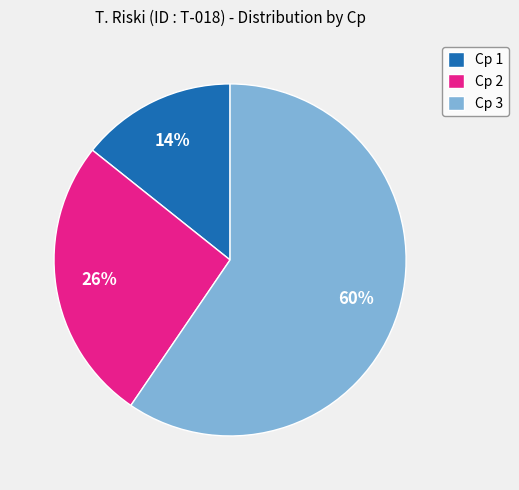

What is the smallest slice in the pie chart?

Cp 1